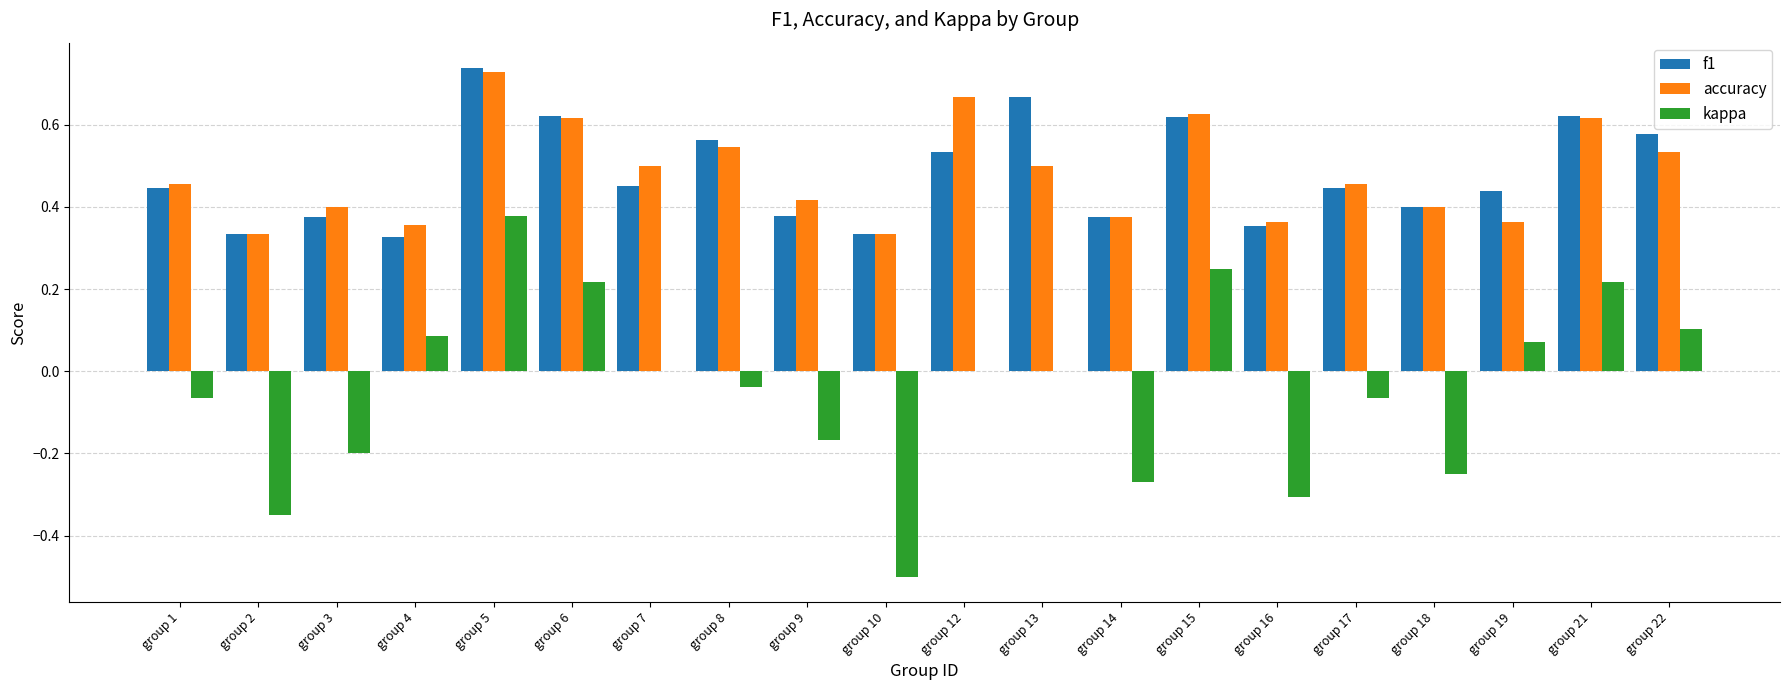

Is the value of accuracy at group 6 greater than the value of f1 at group 2?

Yes